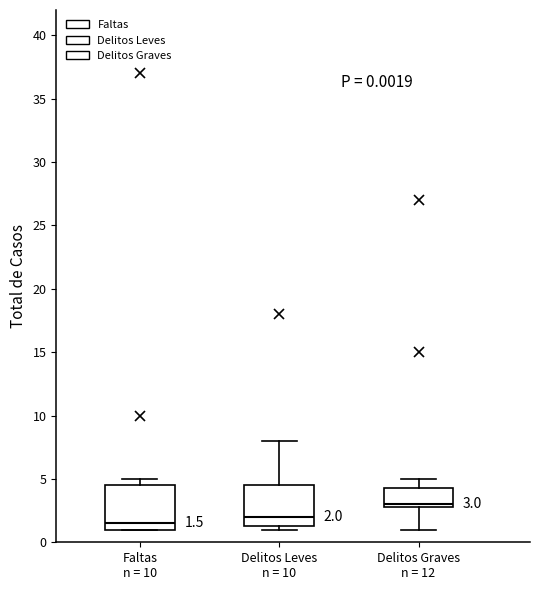

Which box has the highest median line?

Delitos Graves n = 12